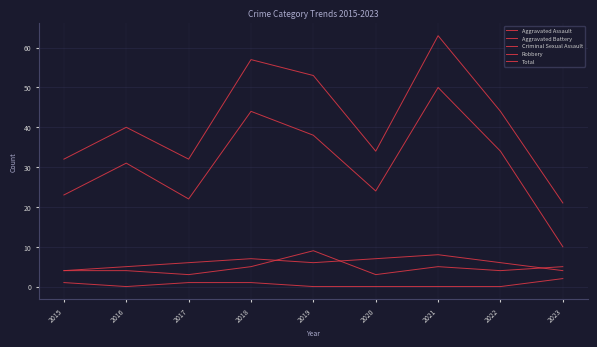

How many lines are shown in the chart?

5